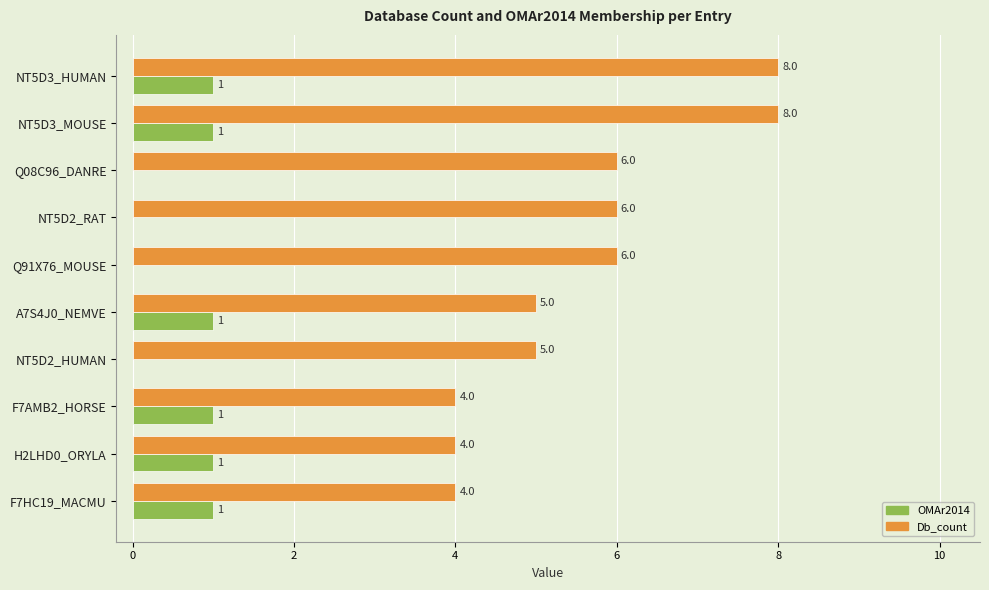

How many values in OMAr2014 are above zero?

6